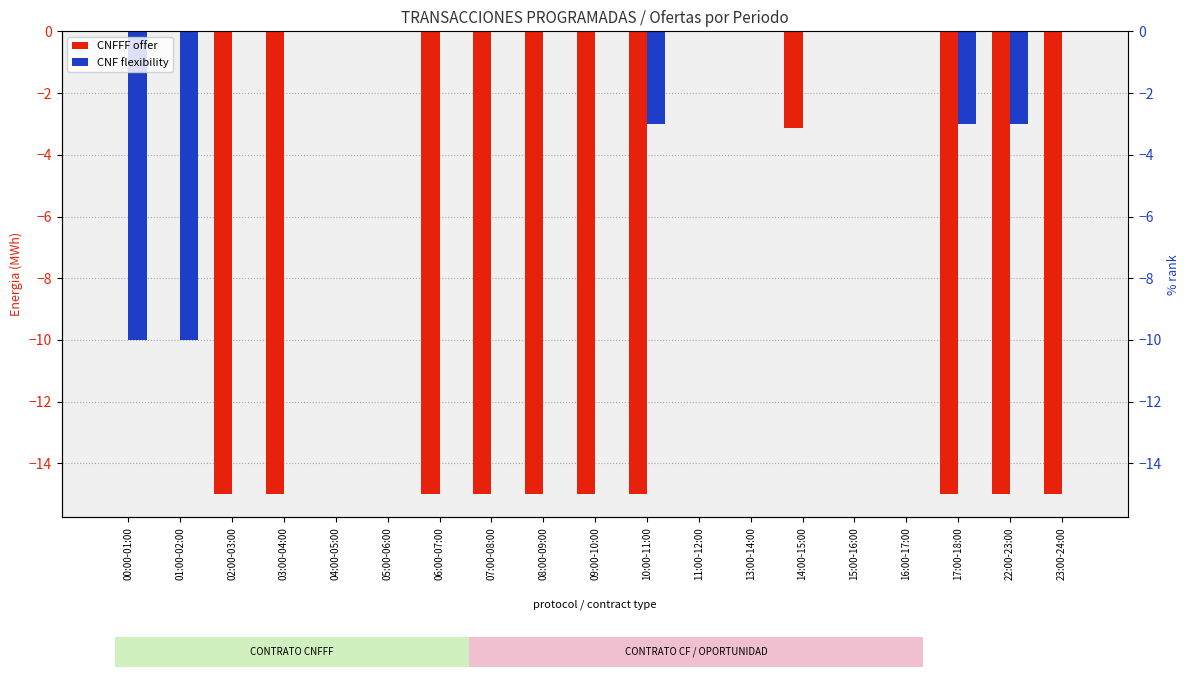

What are all the series names shown in the legend?

CNFFF offer, CNF flexibility